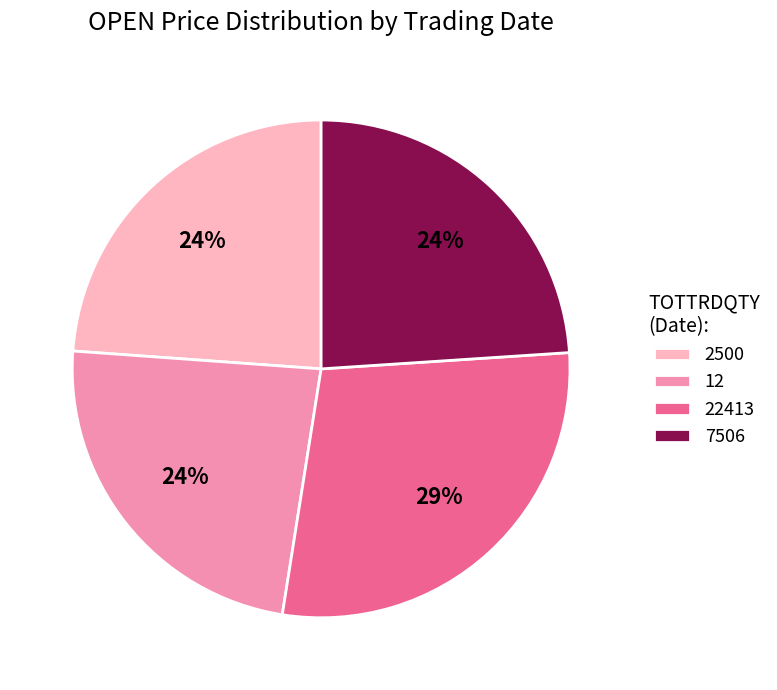

What percentage is the 2500 slice, to the nearest percent?

24%